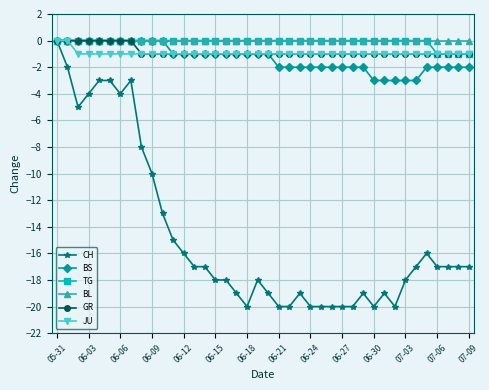

What are all the series names shown in the legend?

CH, BS, TG, BL, GR, JU